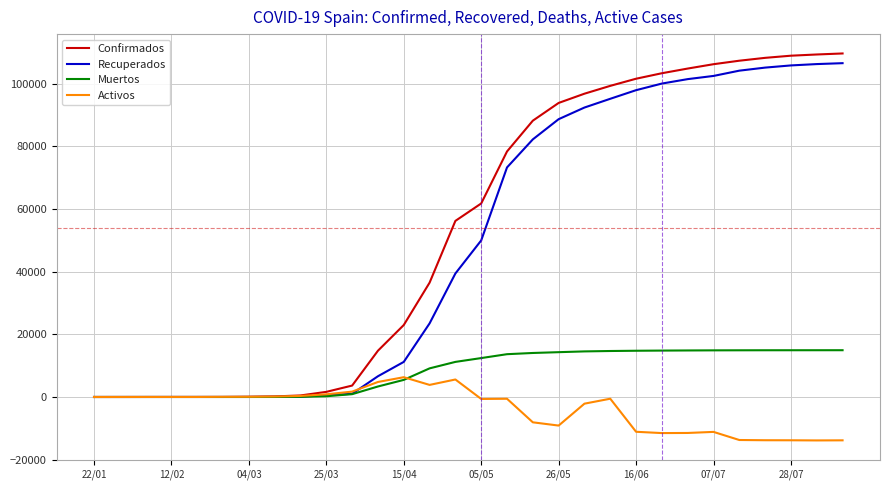

Which series has the largest range (max minus min)?

Confirmados